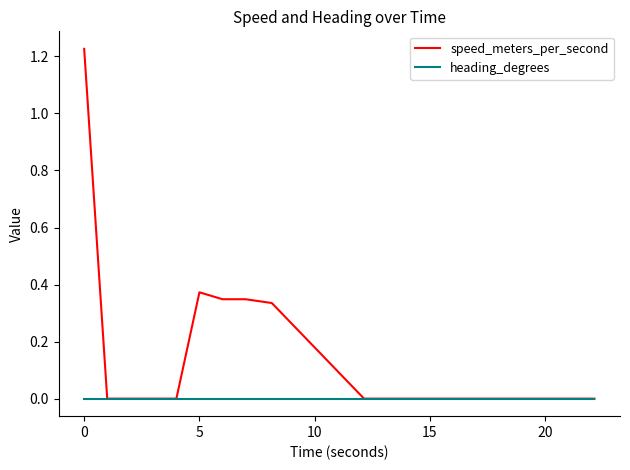

Which series has the largest total across all categories?

speed_meters_per_second